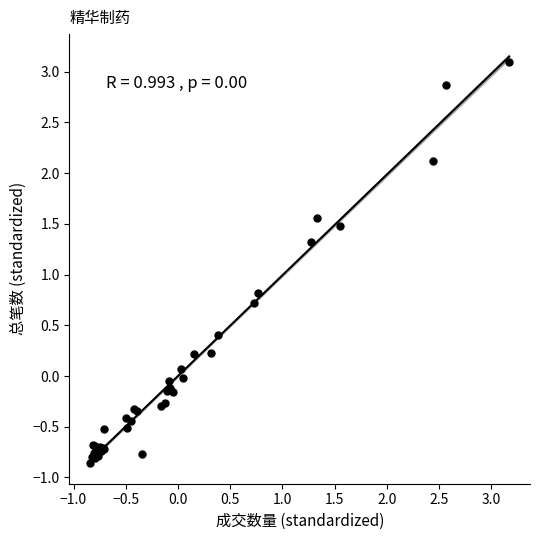

What Y value in the scatter plot is closest to 1?

0.8